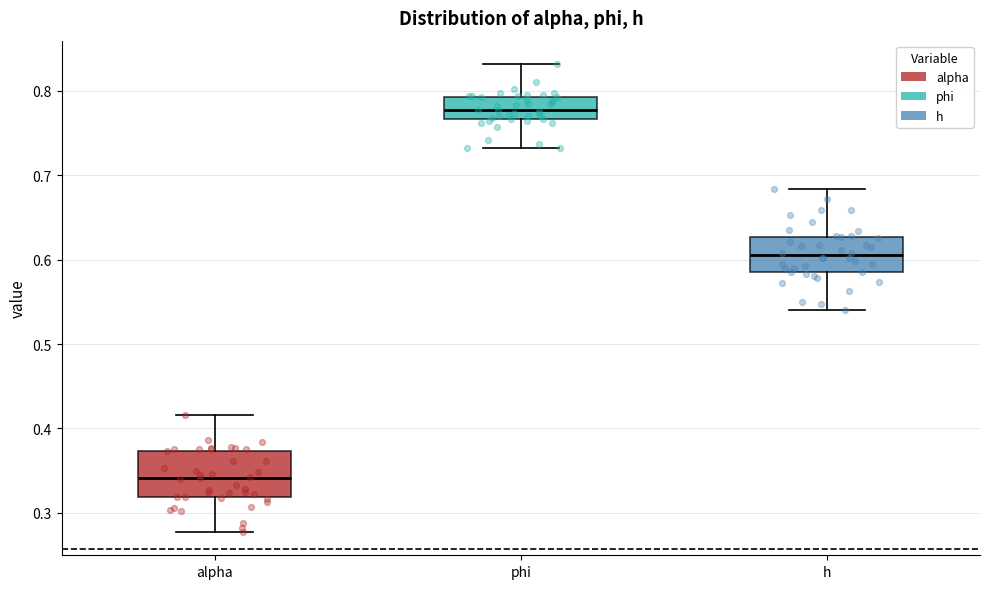

Reading left to right, read every box against the y-axis: the position of its median line, the range the box covers, and the ends of its whiskers. The values are not printed on the chart, so give them approximately, as read against the axis.

alpha: median 0.34, box 0.32 to 0.37, whiskers 0.28 to 0.42
phi: median 0.78, box 0.77 to 0.79, whiskers 0.73 to 0.83
h: median 0.60, box 0.59 to 0.63, whiskers 0.54 to 0.68